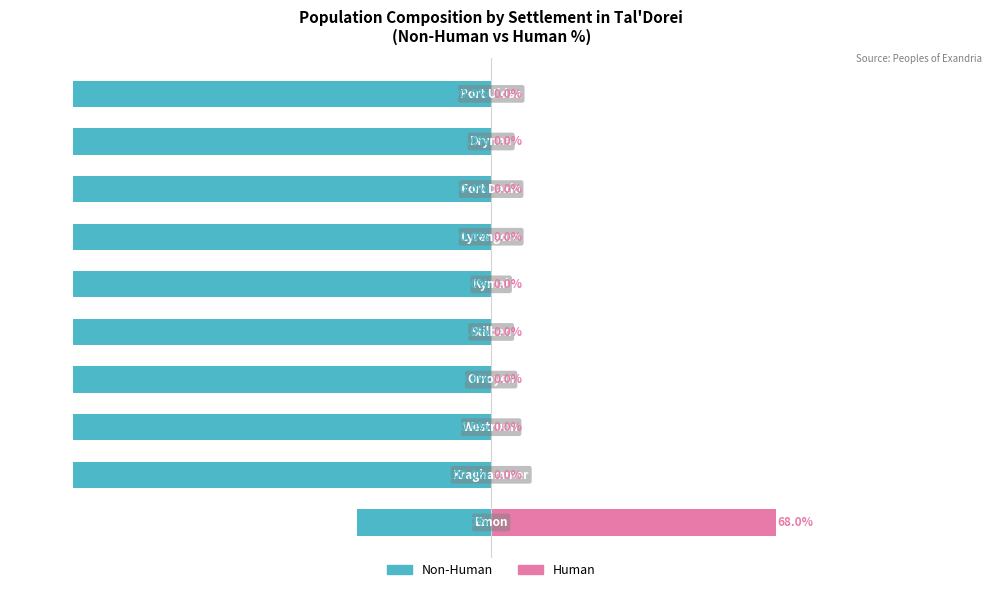

The Non-Human series shows -133 at 5. True or false?

False